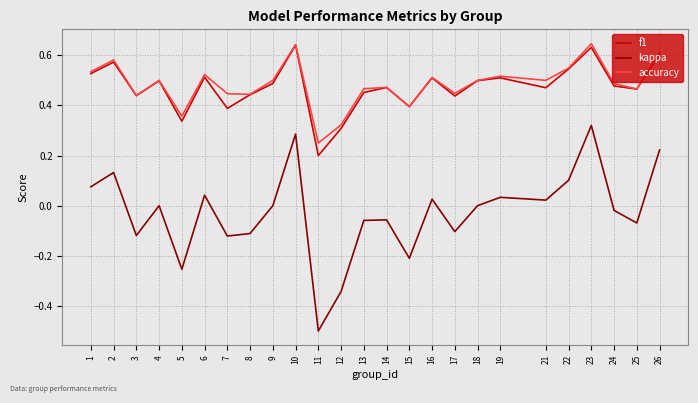

What is the difference between the maximum and minimum values in the kappa series?

0.8